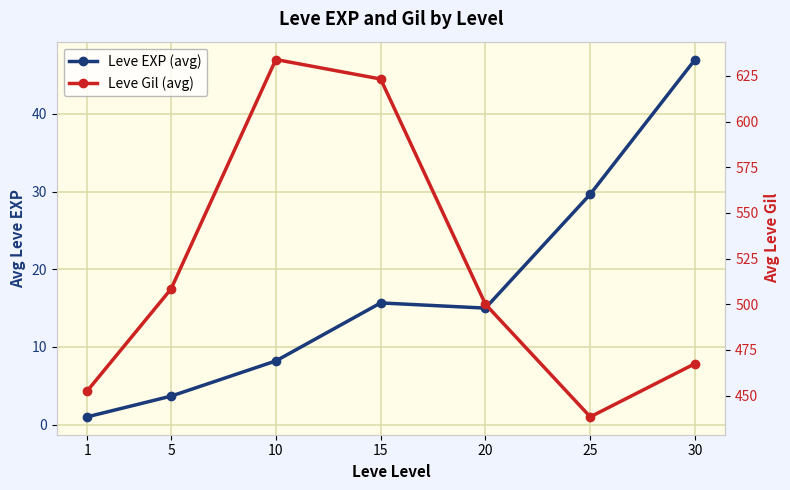

Where is the first local maximum for Leve Gil (avg)?

10